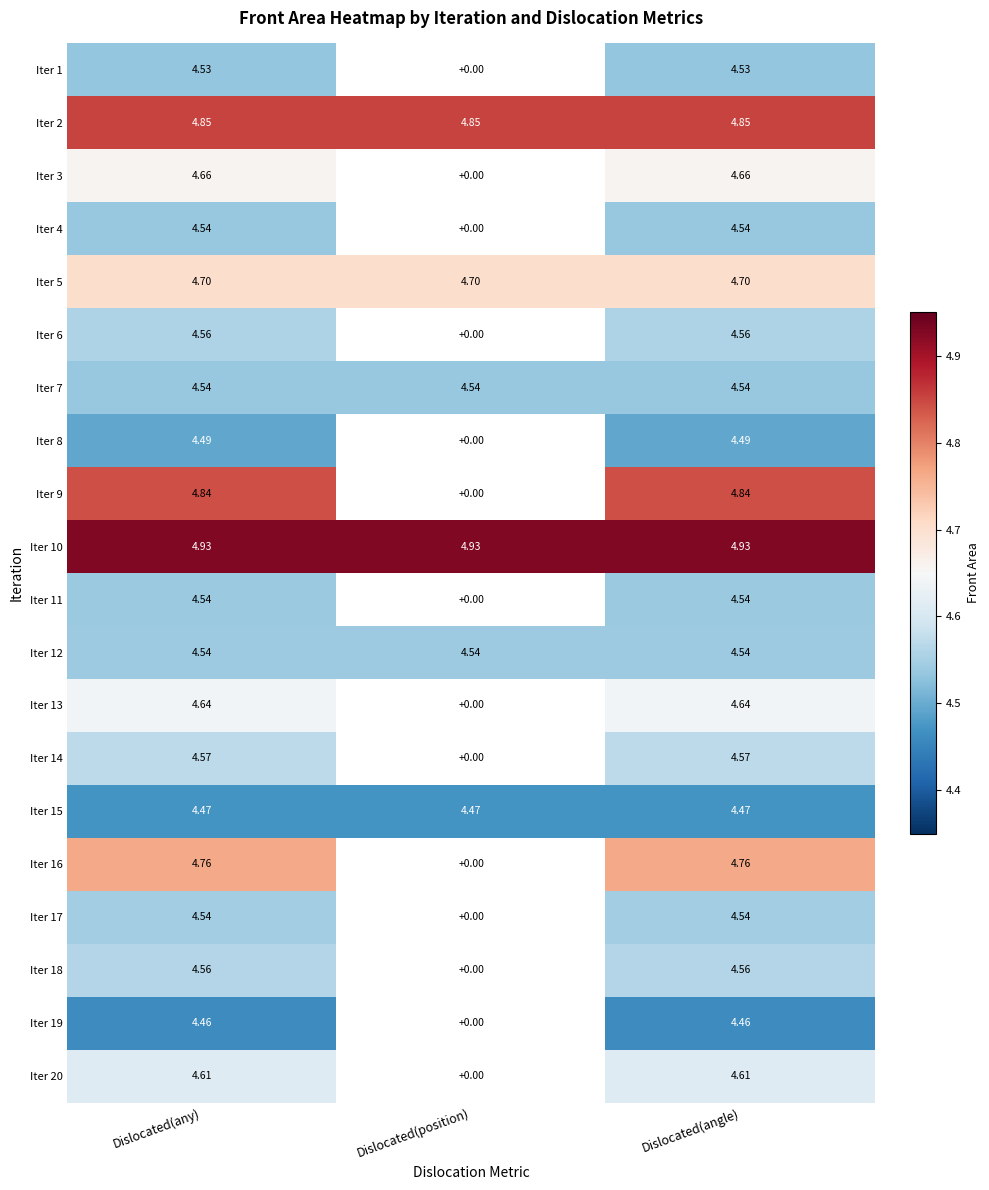

At how many categories does at least one series exceed 4?

3